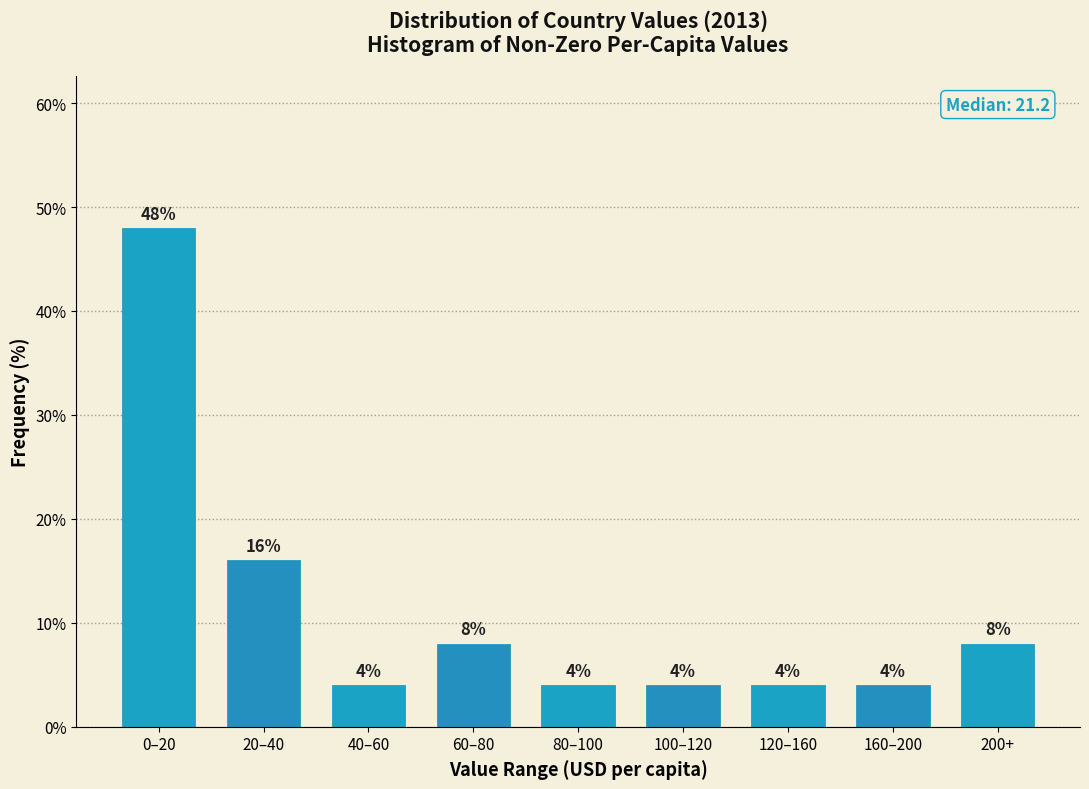

Reading right to left, transcribe all the data shown in this chart.

200+=8	160–200=4	120–160=4	100–120=4	80–100=4	60–80=8	40–60=4	20–40=16	0–20=48